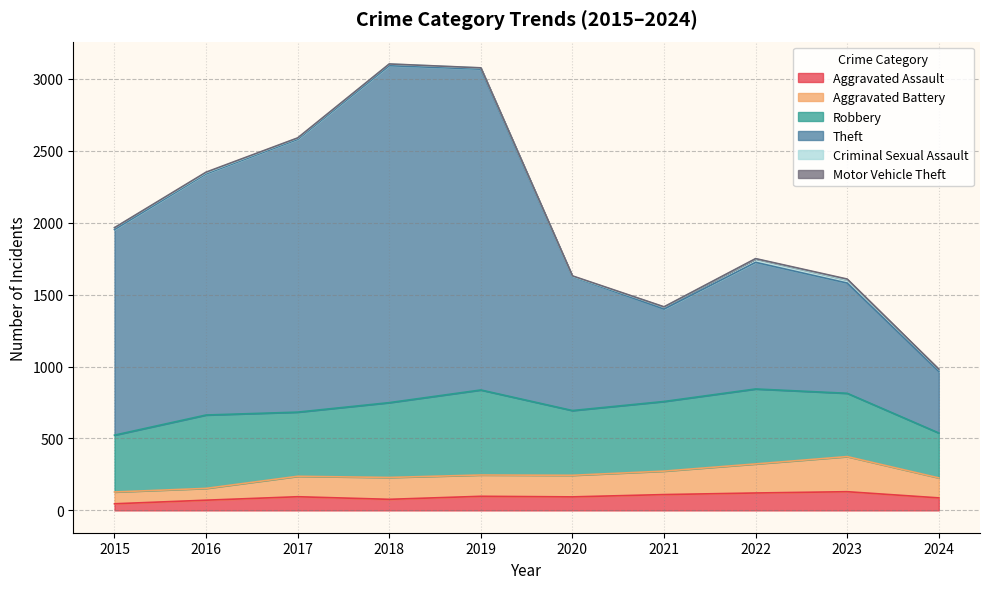

True or false: Aggravated Battery and Aggravated Assault cross at least once.

False